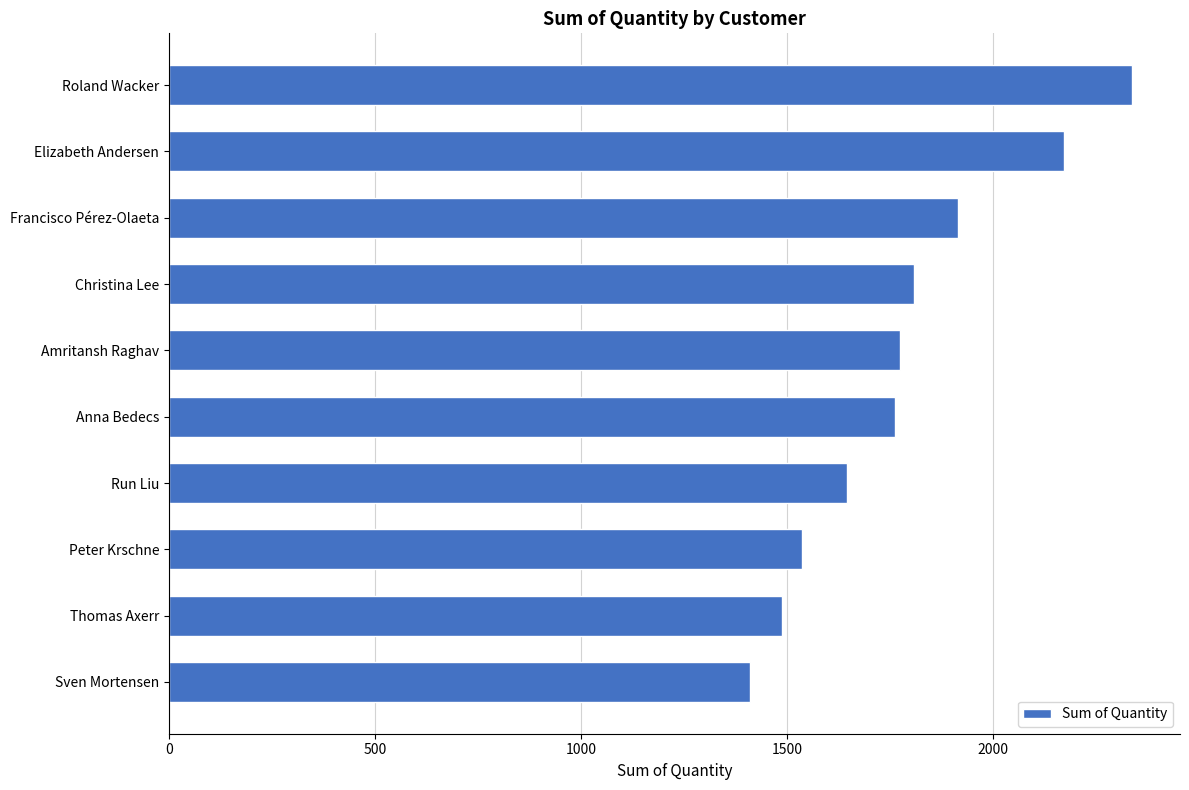

The chart shows a value of 1024 at Elizabeth Andersen. True or false?

False